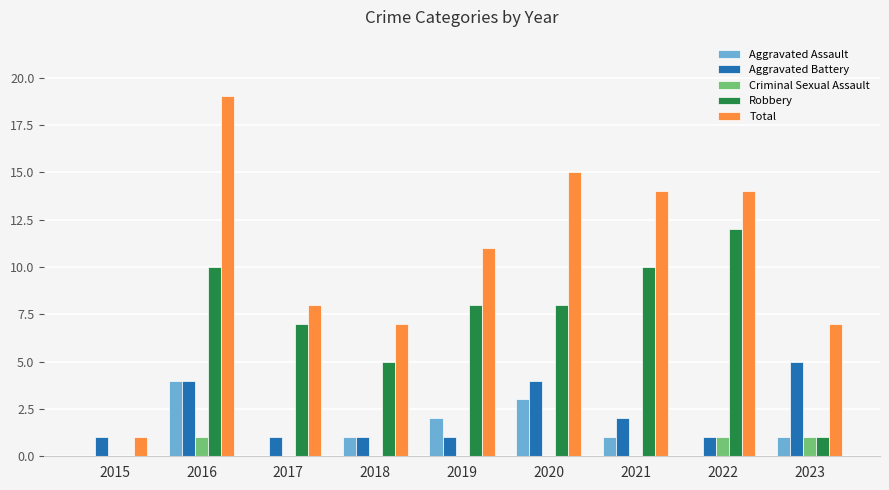

What are all the series names shown in the legend?

Aggravated Assault, Aggravated Battery, Criminal Sexual Assault, Robbery, Total